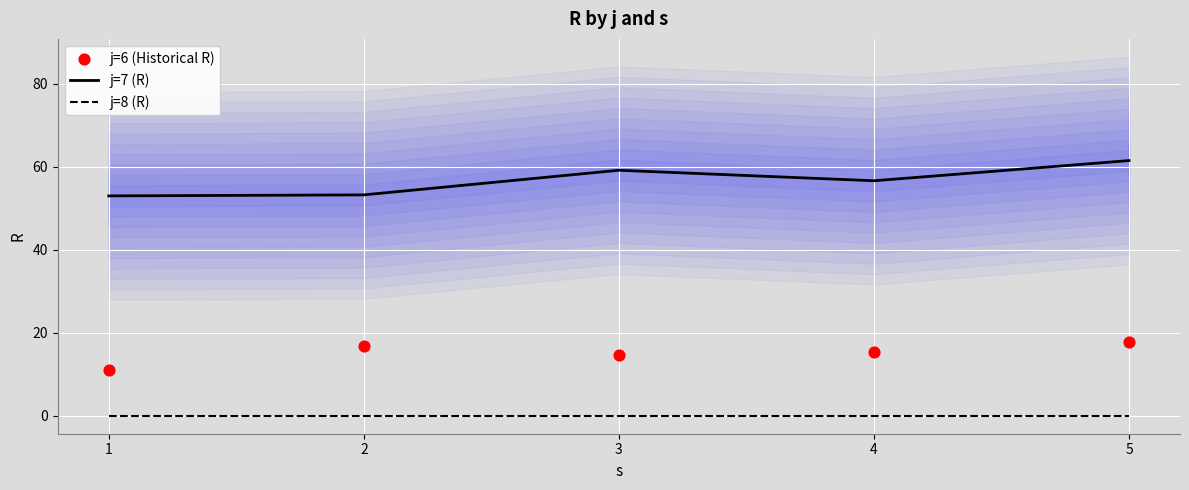

Which series has the widest spread of Y values?

j=7 (R)